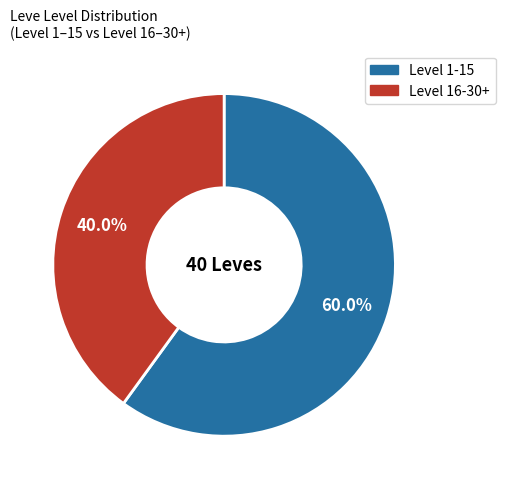

Does any single category account for the majority?

Yes